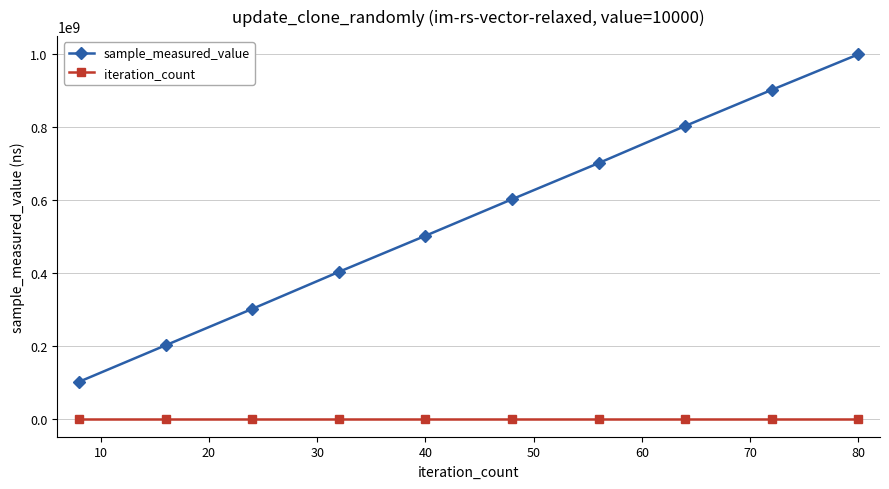

Which series has the largest total across all categories?

sample_measured_value